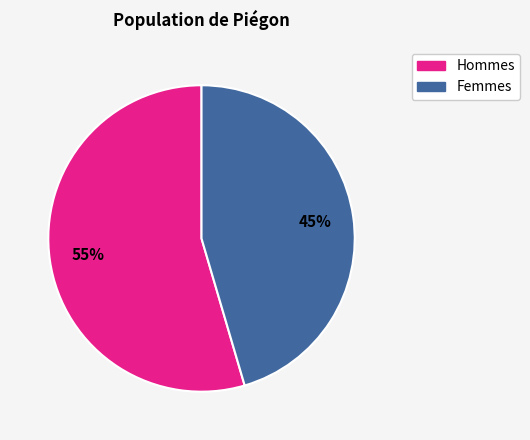

To the nearest percent, what is the average slice percentage?

50%